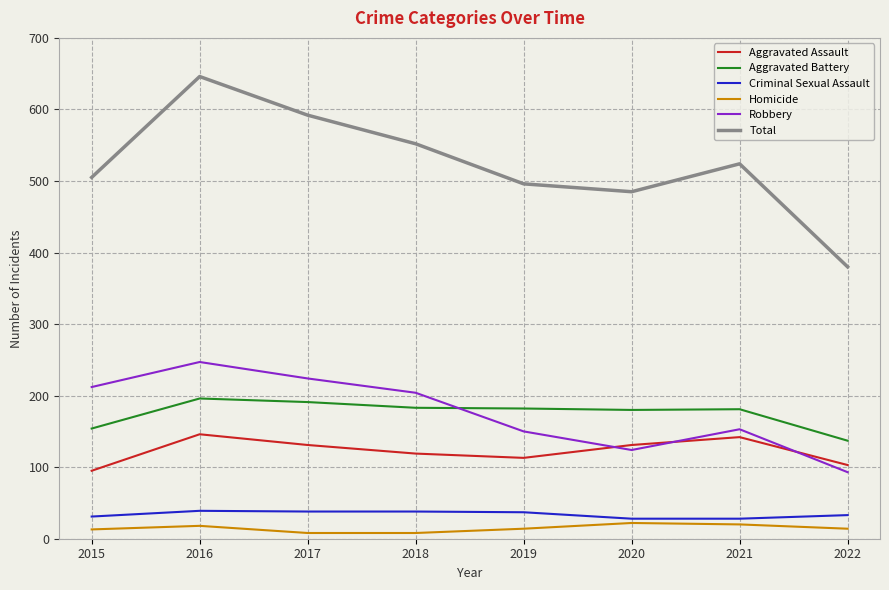

How many lines are shown in the chart?

6